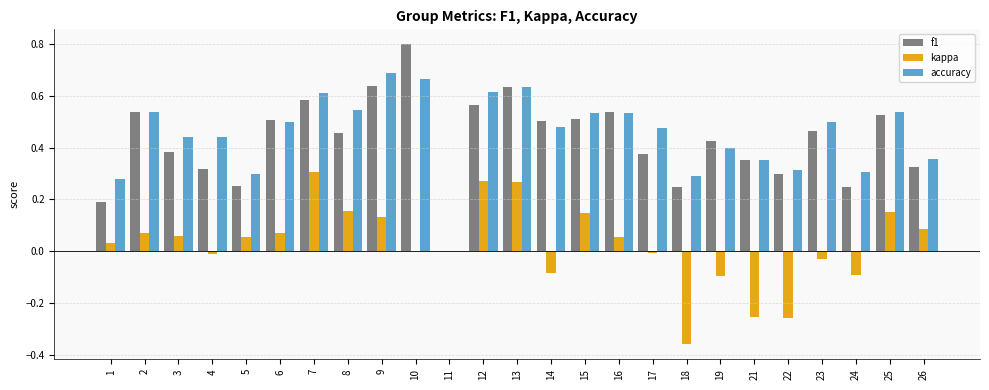

At which category does the chart reach its peak across all series?

10